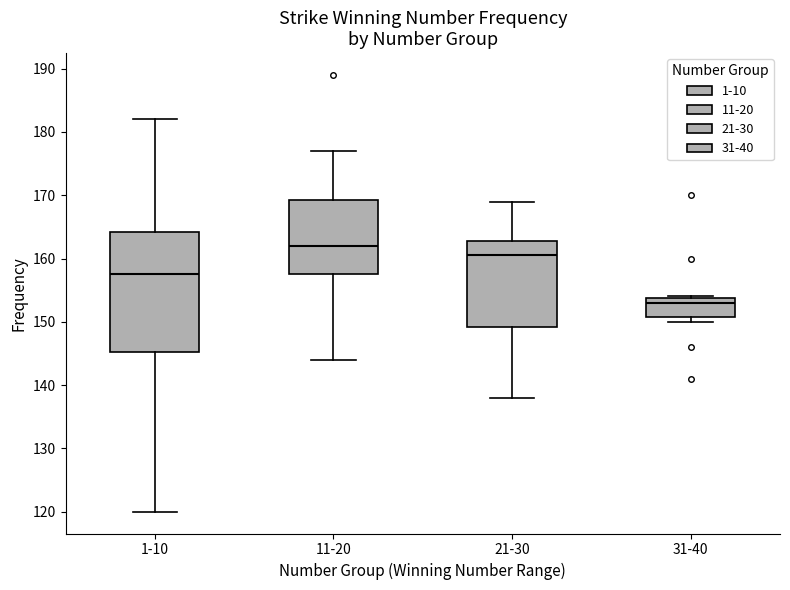

Comparing the boxes themselves (not the whiskers), which one is the tallest?

1-10